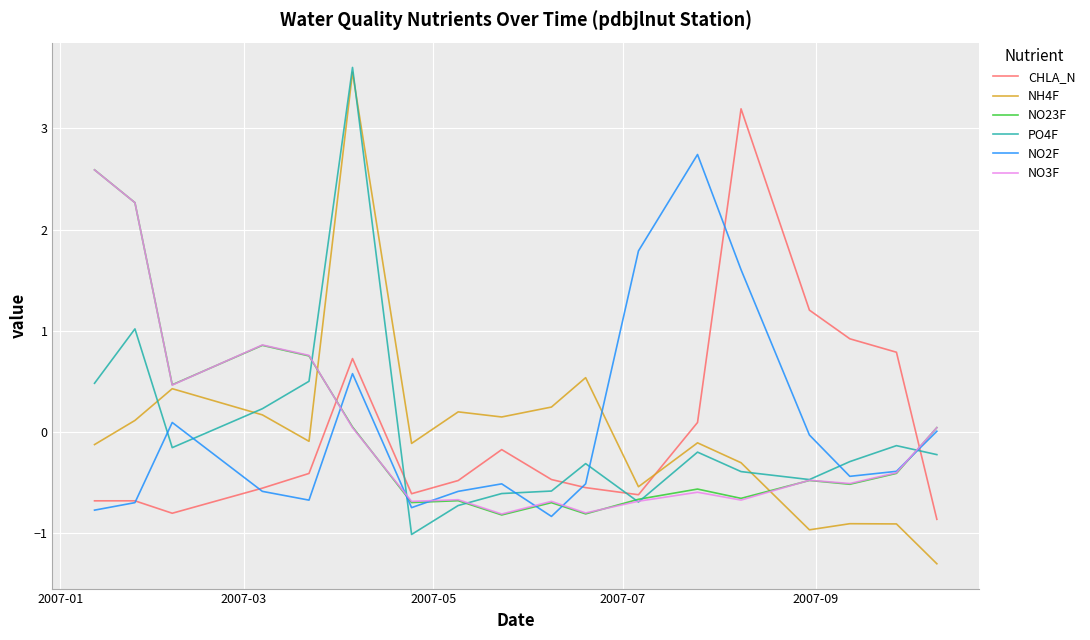

At how many categories does at least one series exceed 2?

5